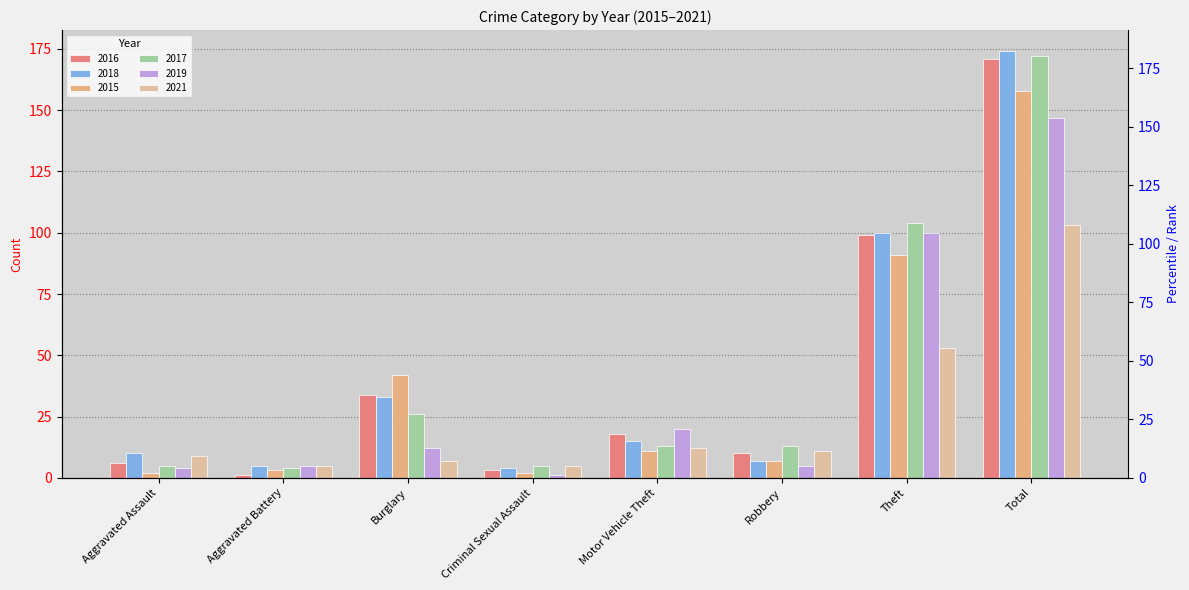

Does the chart contain any negative values?

No